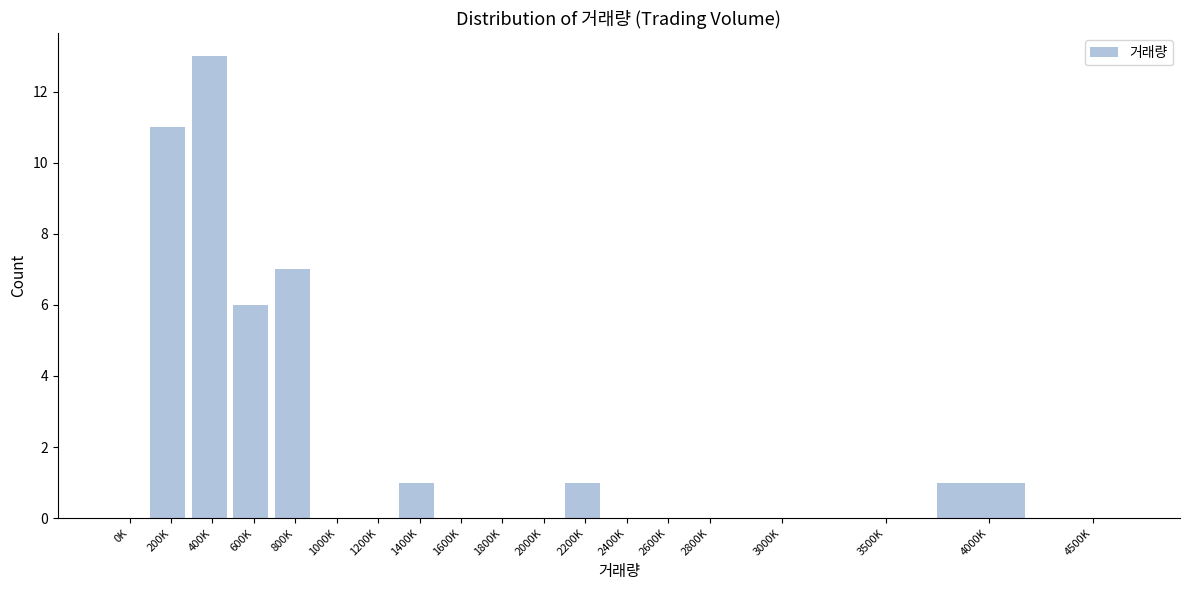

Reading right to left, extract all data points from this chart.

4500K=0	4000K=1	3500K=0	3000K=0	2800K=0	2600K=0	2400K=0	2200K=1	2000K=0	1800K=0	1600K=0	1400K=1	1200K=0	1000K=0	800K=7	600K=6	400K=13	200K=11	0K=0